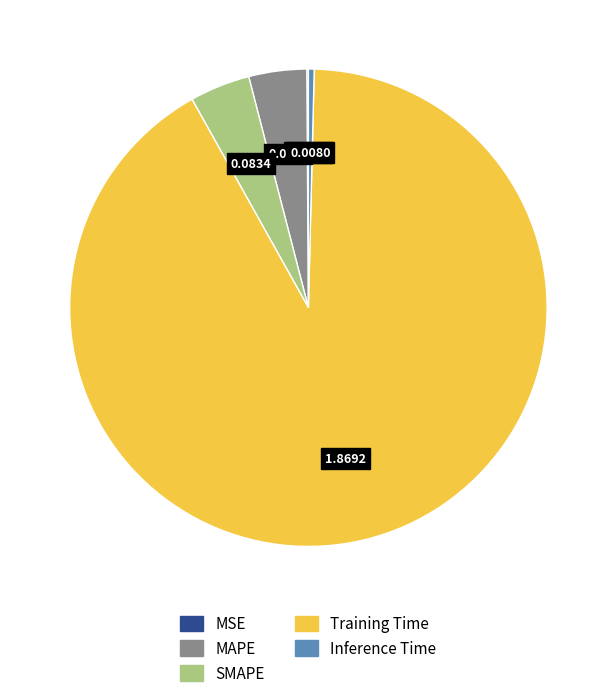

What is the majority slice?

Training Time